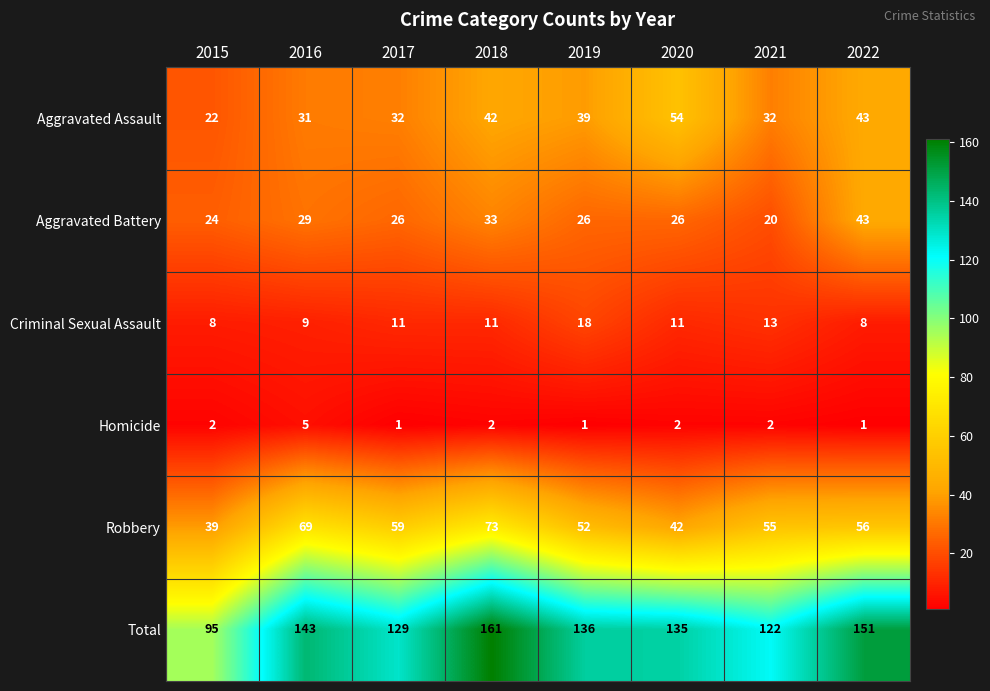

What is the sum of the Aggravated Assault values at 2020 and 2017?

86